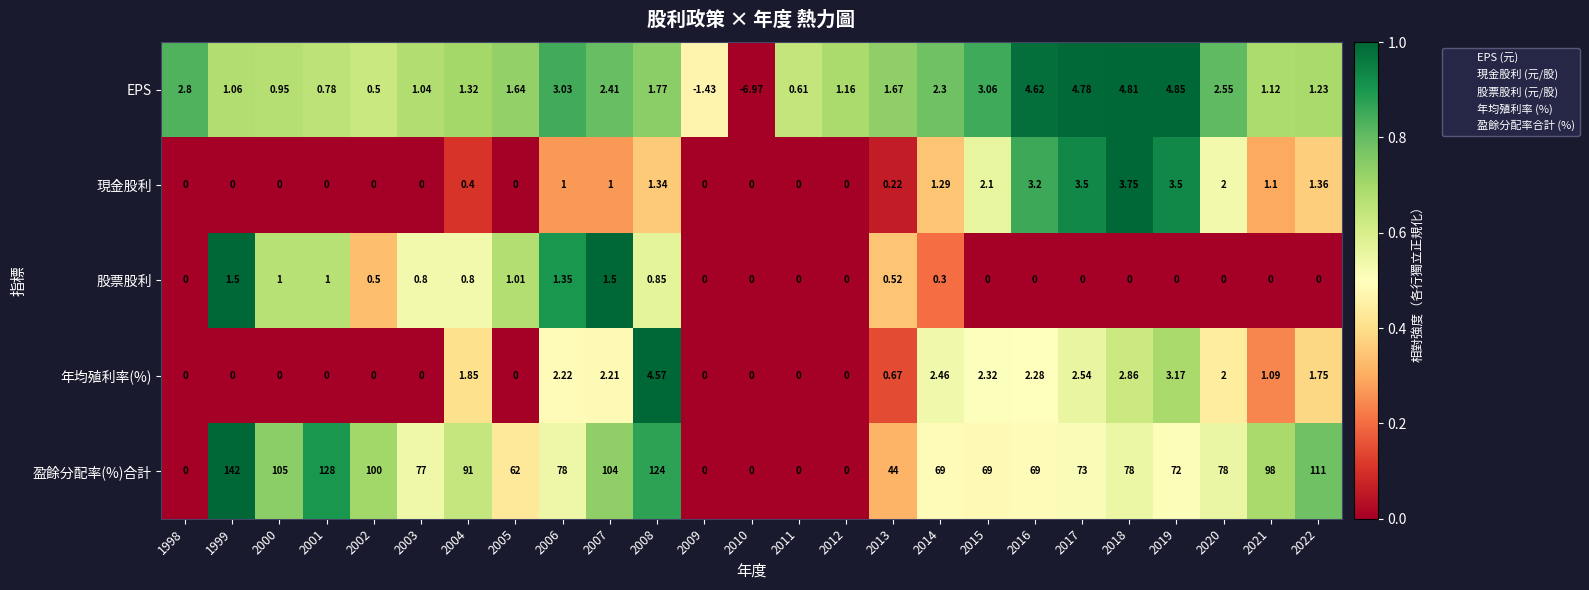

Which series has the widest spread of values?

盈餘分配率(%)合計